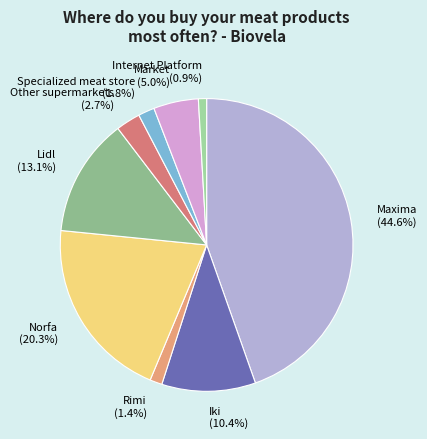

Is there any slice that represents more than half of the pie?

No